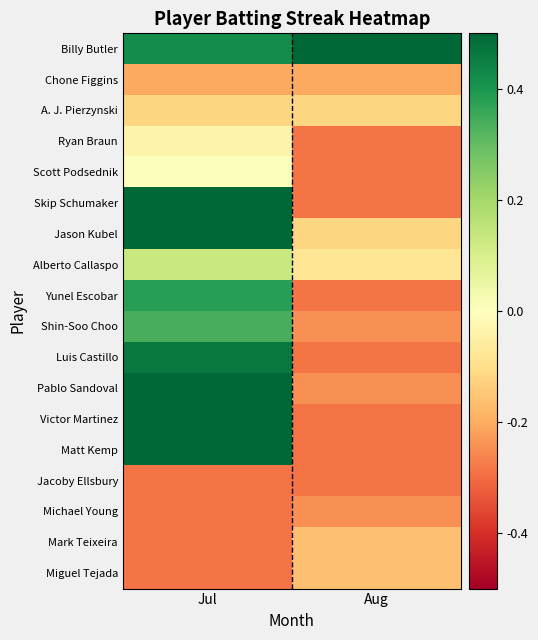

Reading left to right, list all the values displayed in this chart.

Billy Butler: Jul=0.4	Aug=0.7
Chone Figgins: Jul=-0.2	Aug=-0.2
A. J. Pierzynski: Jul=-0.1	Aug=-0.1
Ryan Braun: Jul=-0.0	Aug=-0.3
Scott Podsednik: Jul=0.0	Aug=-0.3
Skip Schumaker: Jul=0.6	Aug=-0.3
Jason Kubel: Jul=0.6	Aug=-0.1
Alberto Callaspo: Jul=0.1	Aug=-0.1
Yunel Escobar: Jul=0.4	Aug=-0.3
Shin-Soo Choo: Jul=0.3	Aug=-0.2
Luis Castillo: Jul=0.5	Aug=-0.3
Pablo Sandoval: Jul=0.5	Aug=-0.2
Victor Martinez: Jul=0.5	Aug=-0.3
Matt Kemp: Jul=0.7	Aug=-0.3
Jacoby Ellsbury: Jul=-0.3	Aug=-0.3
Michael Young: Jul=-0.3	Aug=-0.2
Mark Teixeira: Jul=-0.3	Aug=-0.2
Miguel Tejada: Jul=-0.3	Aug=-0.2